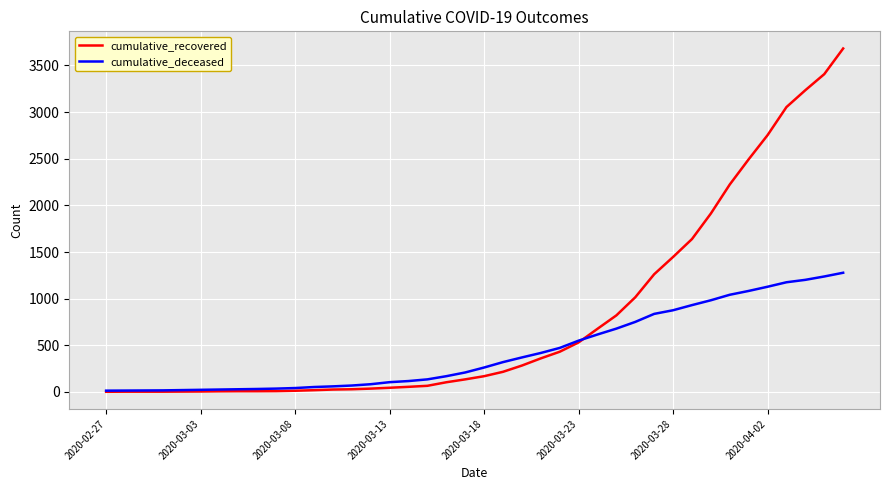

Which series has the largest total across all categories?

cumulative_recovered